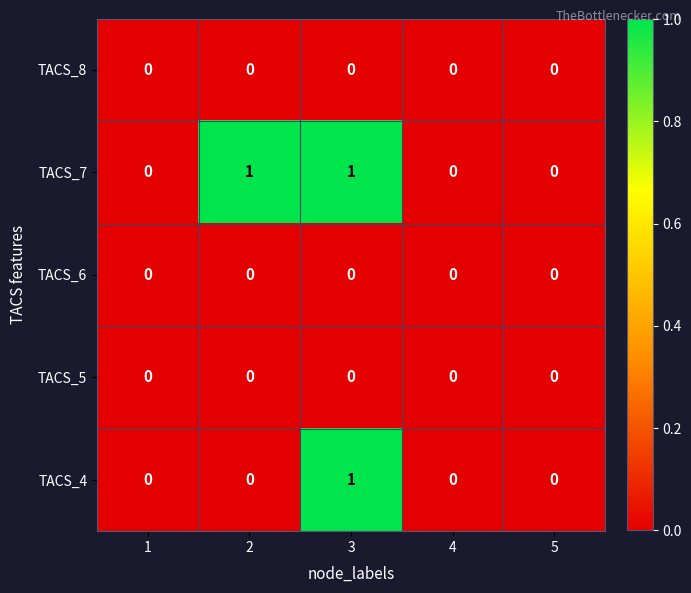

How many TACS_7 values are between 0 and 1?

5